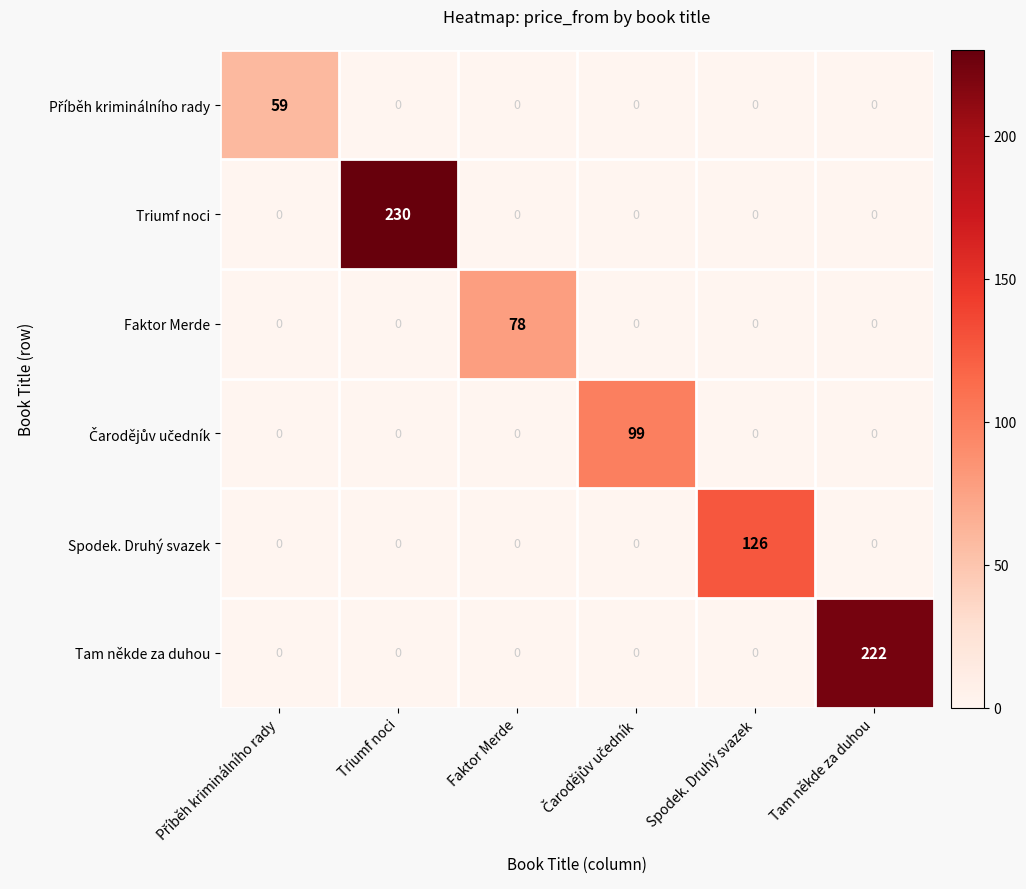

How many series are shown in this chart?

6